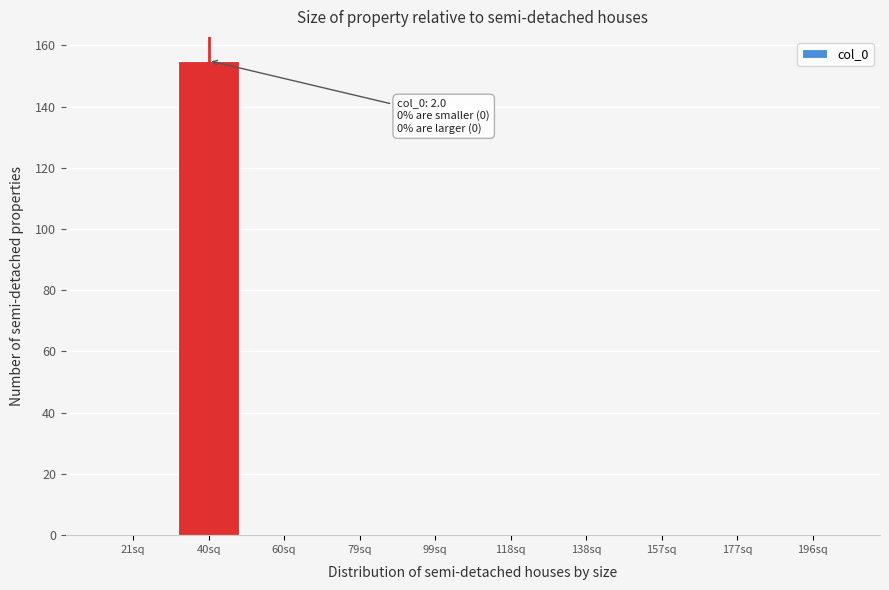

Reading left to right, extract all data points from this chart.

21sq=0	40sq=155	60sq=0	79sq=0	99sq=0	118sq=0	138sq=0	157sq=0	177sq=0	196sq=0